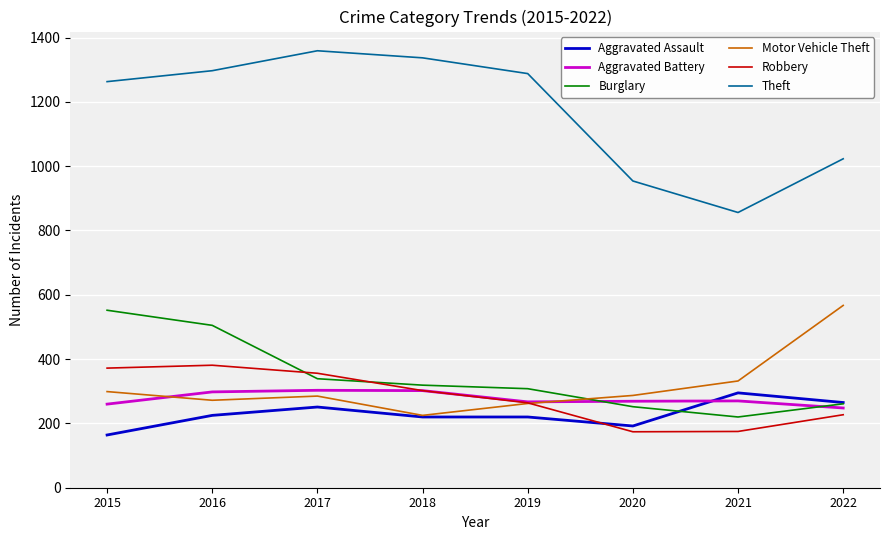

Is it true that Motor Vehicle Theft equals 287 at 2020?

True